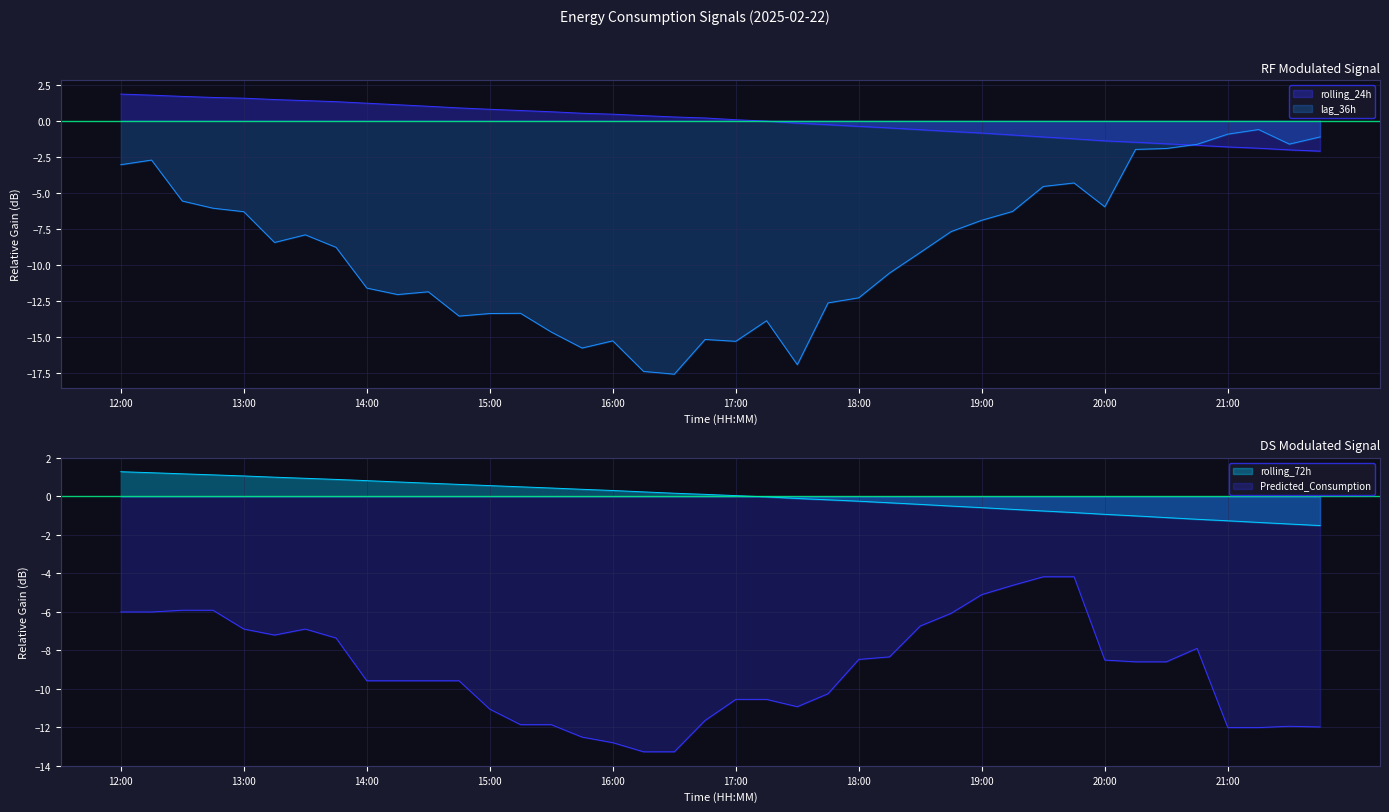

List the labels in order of lag_36h value, largest first.

21:15, 21:00, 21:45, 21:30, 20:45, 20:30, 20:15, 12:15, 12:00, 19:45, 19:30, 12:30, 20:00, 12:45, 19:15, 13:00, 19:00, 18:45, 13:30, 13:15, 13:45, 18:30, 18:15, 14:00, 14:30, 14:15, 18:00, 17:45, 15:15, 15:00, 14:45, 17:15, 15:30, 16:45, 16:00, 17:00, 15:45, 17:30, 16:15, 16:30